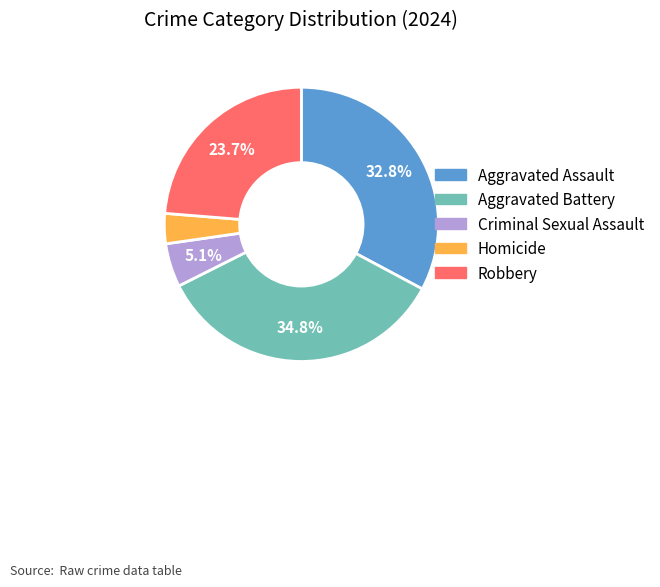

How many slices are in this pie chart?

5